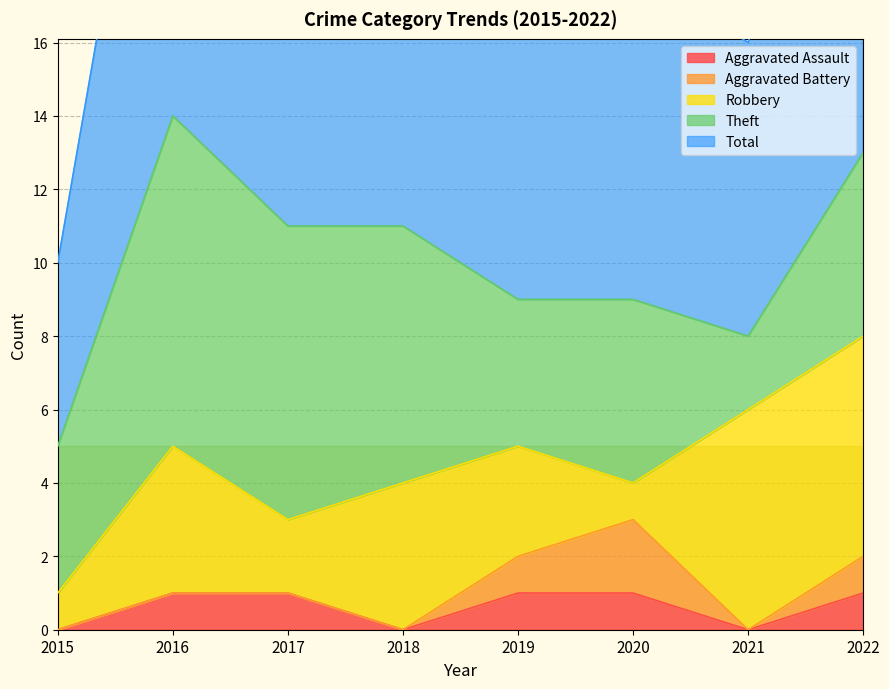

True or false: Theft has more than 0 points higher than both neighbors.

True